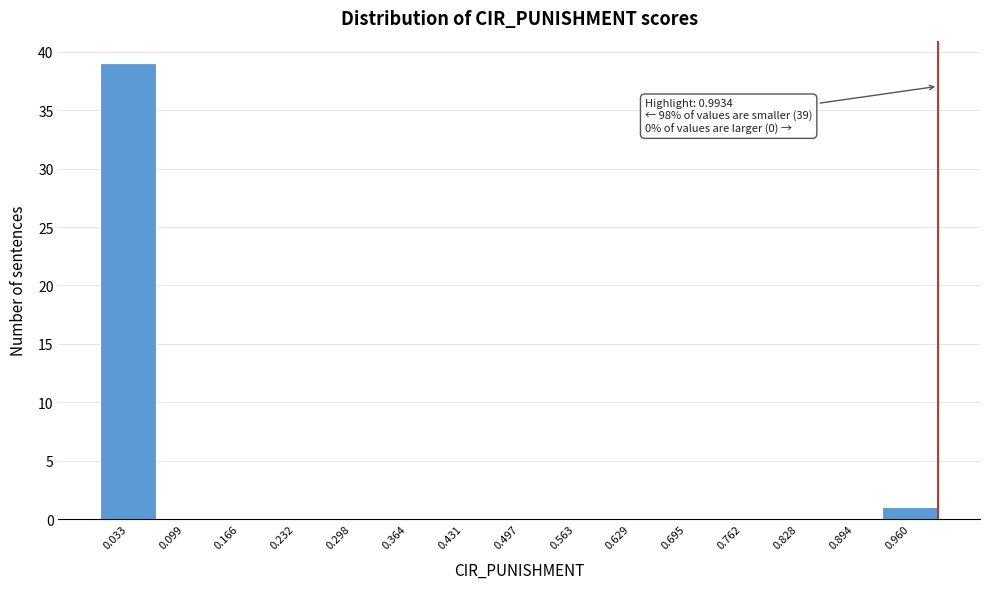

Over which range of the x-axis is the bar tallest?

0.00 to 0.07